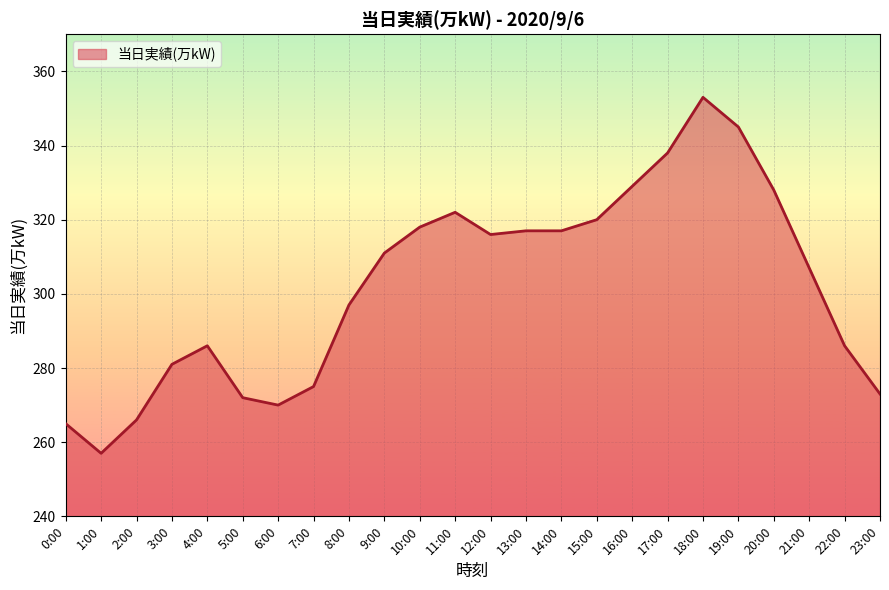

The chart shows a value of 109 at 9:00. True or false?

False